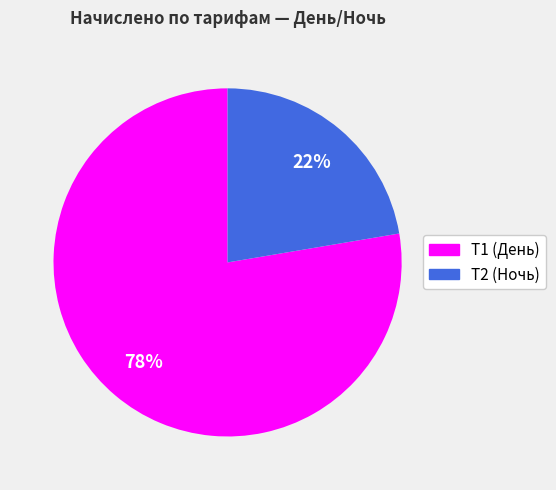

To the nearest percent, what portion does T1 (День) represent?

78%